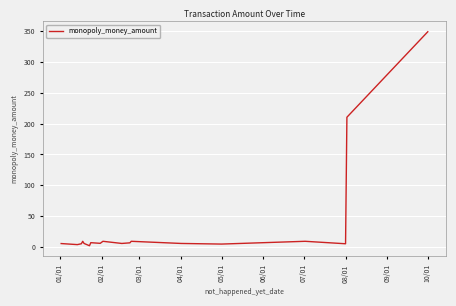

What is the maximum value shown in the chart?

349.0